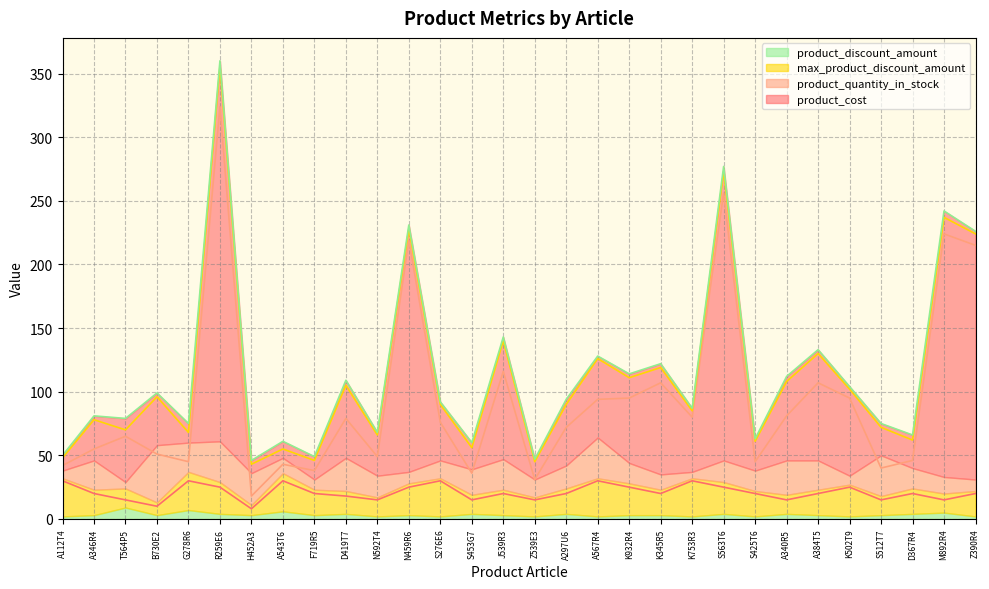

The max_product_discount_amount series shows 20 at A340R5. True or false?

False